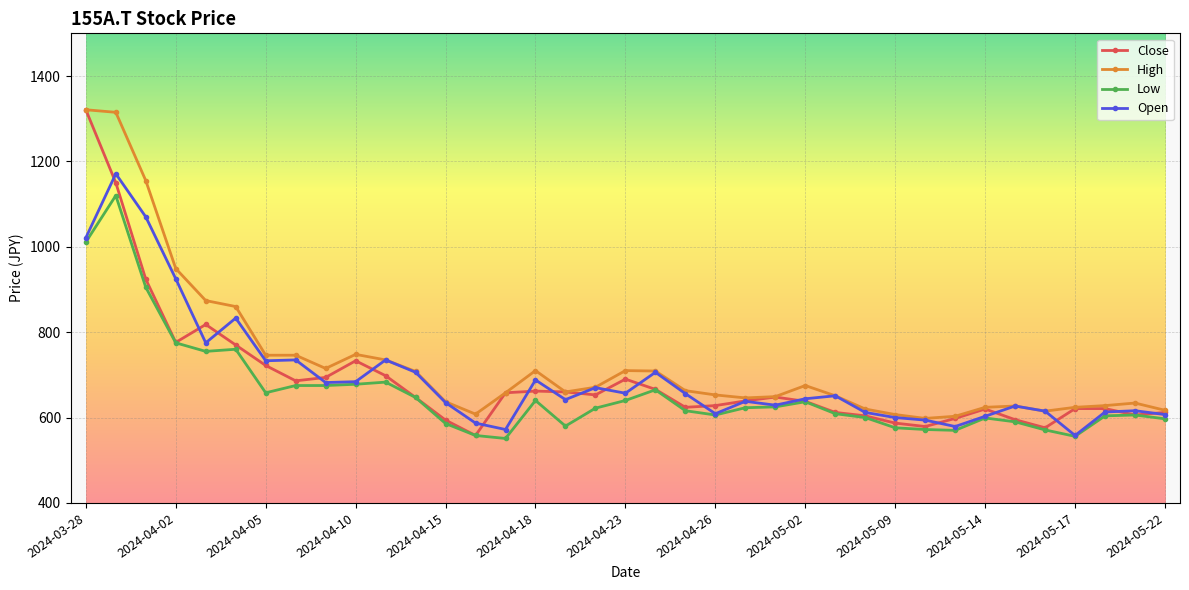

True or false: Open has more than 0 points higher than both neighbors.

True